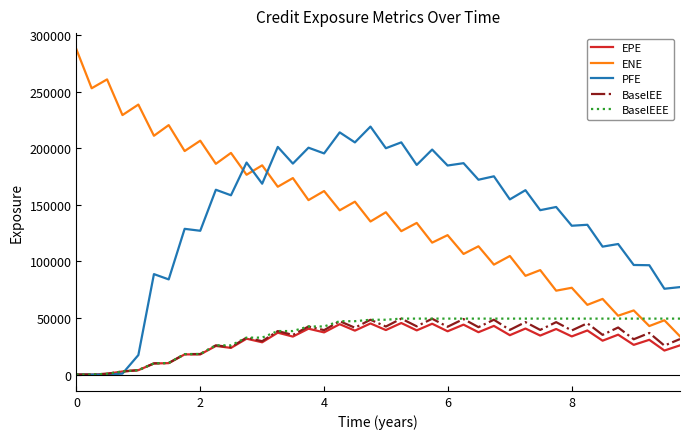

Which series has the largest total across all categories?

ENE